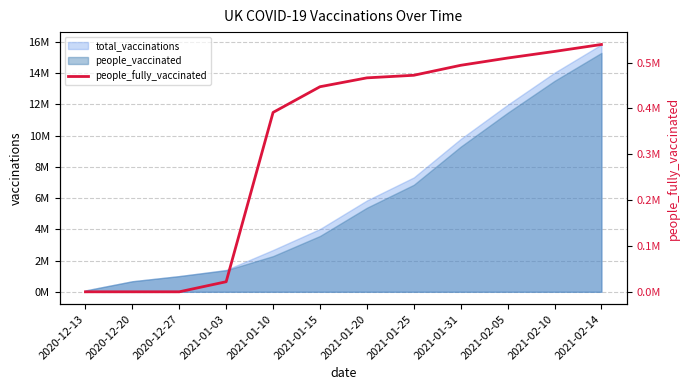

At which category does the chart reach its peak across all series?

2021-02-14